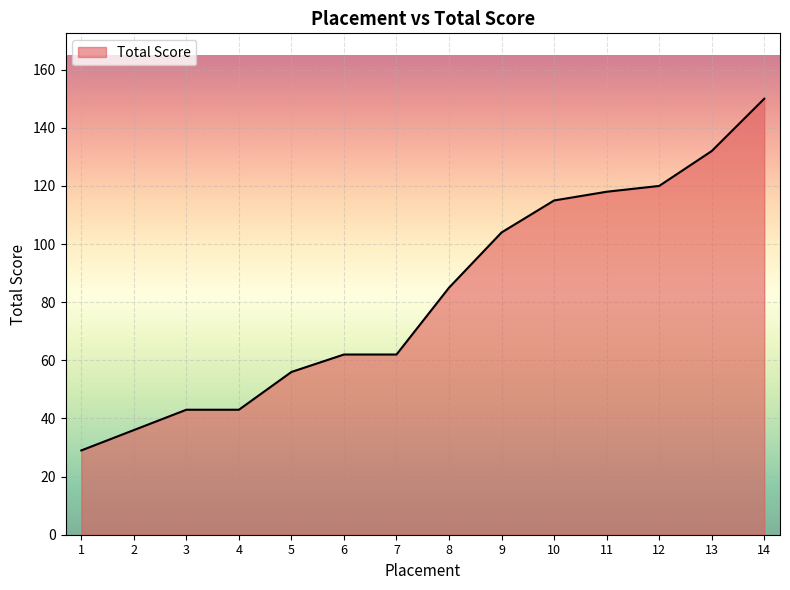

Which has a higher value, 10 or 6?

10